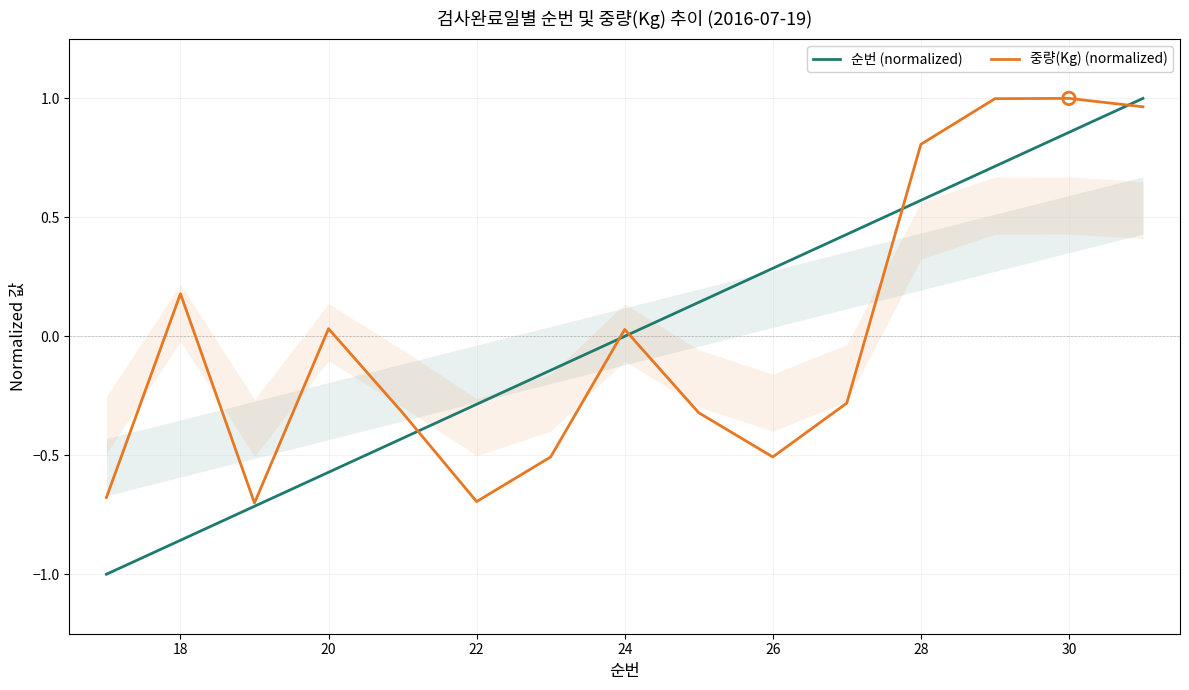

Which series has the largest total across all categories?

순번 (normalized)